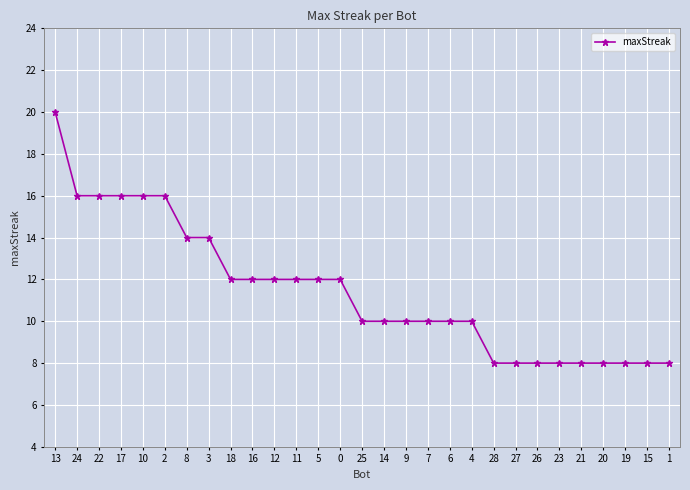

Does the chart display data point markers on the line(s)?

Yes